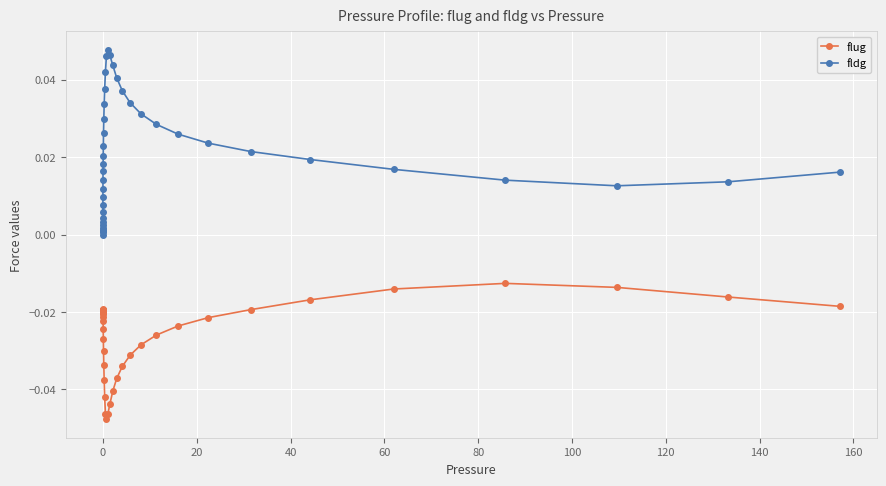

True or false: flug and fldg cross at least once.

False